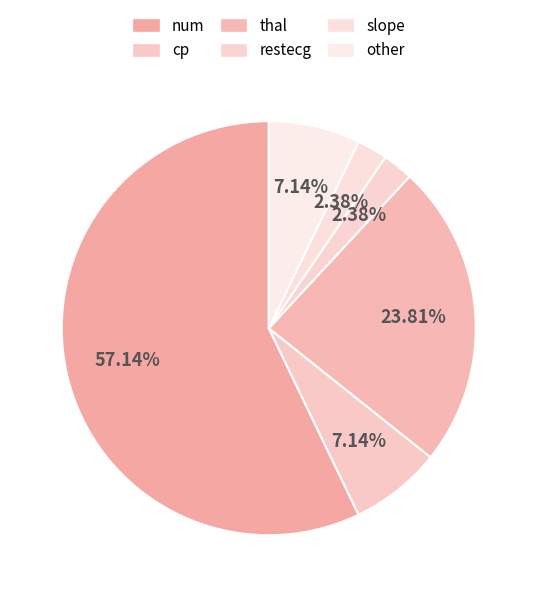

What is the ratio of the value at cp to the value at restecg?

3.0